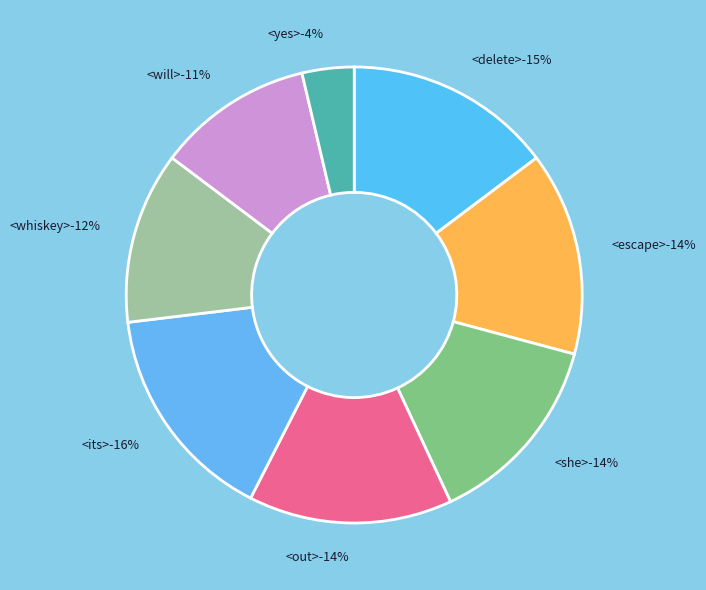

What is the largest slice in the pie chart?

<its>